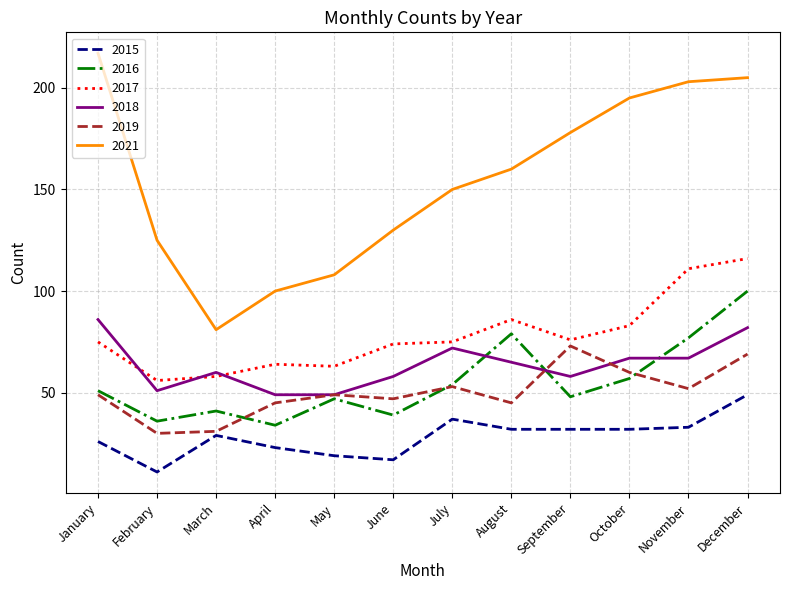

What is the average value of the 2017 series?

78